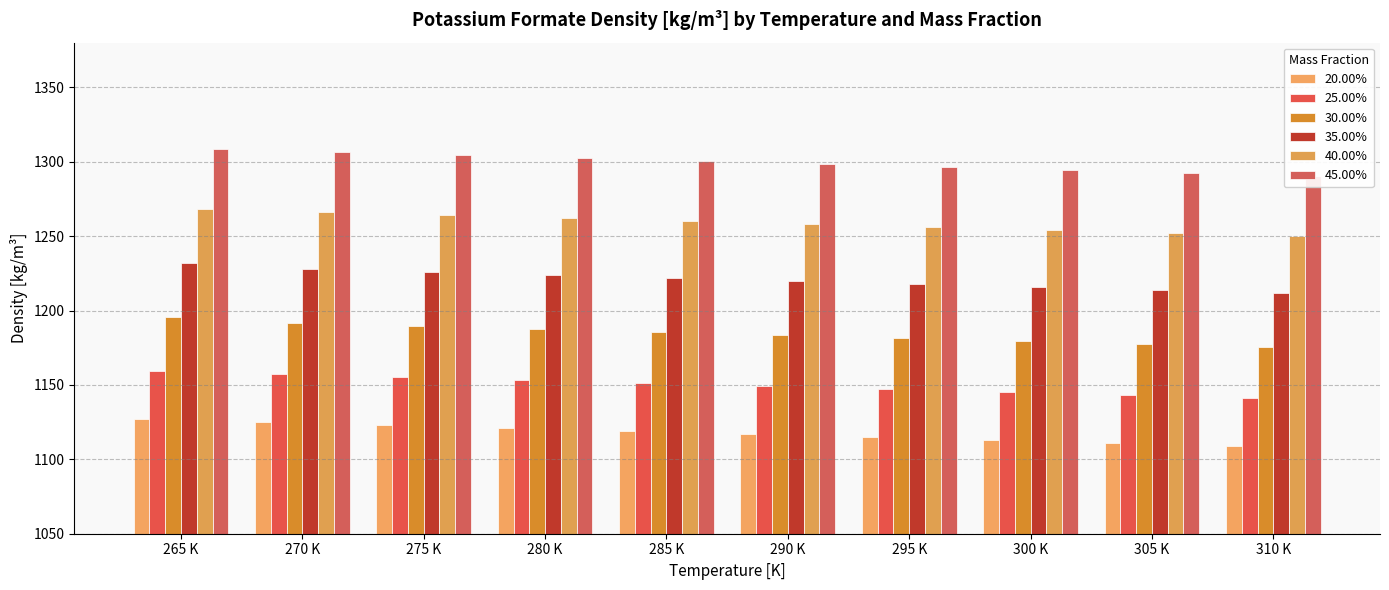

At how many categories does at least one series exceed 1249?

10